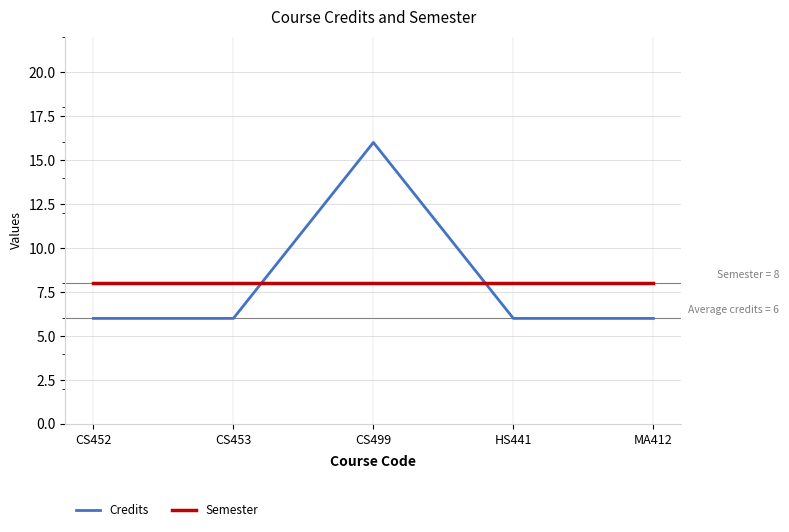

How many categories are shown in the chart?

5